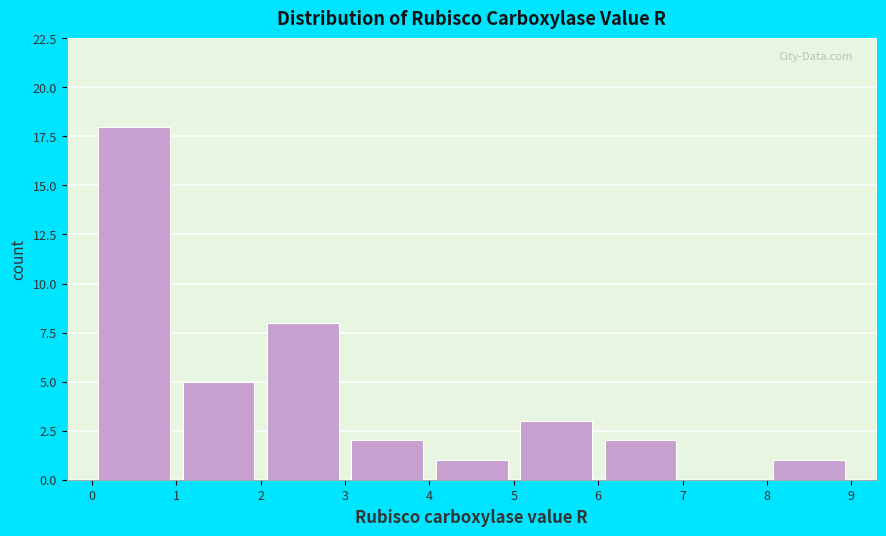

Which range on the x-axis has the tallest bar?

0 to 1